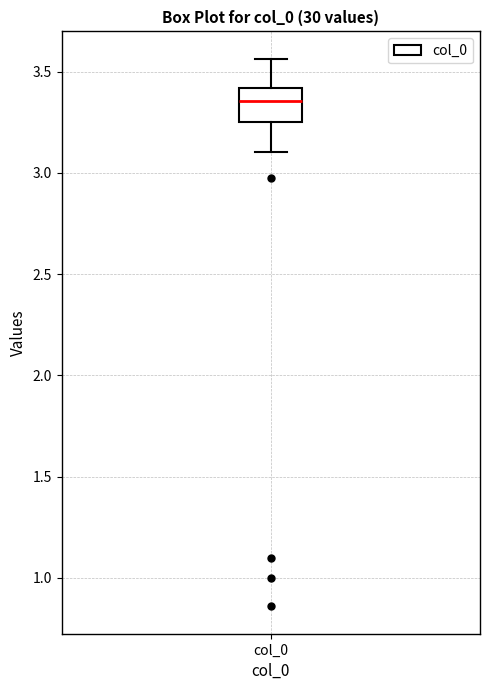

Transcribe this box plot: give where the median line is, the range the box spans, and where the two whiskers end, as read against the y-axis. The values are not printed on the chart, so give them approximately, as read against the axis.

median 3.35, box 3.25 to 3.40, whiskers 3.10 to 3.55